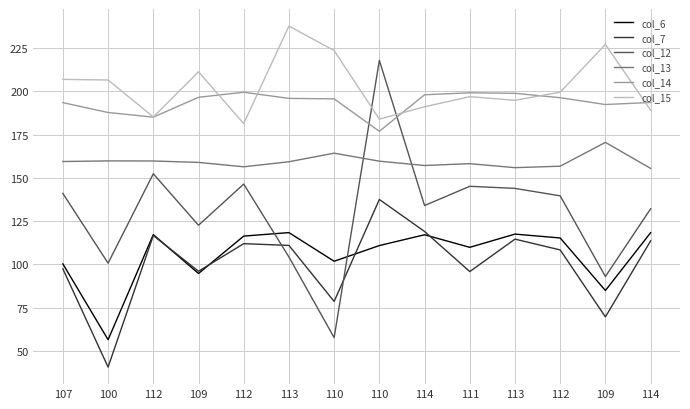

Where do col_14 and col_12 first cross each other?

110 and 110